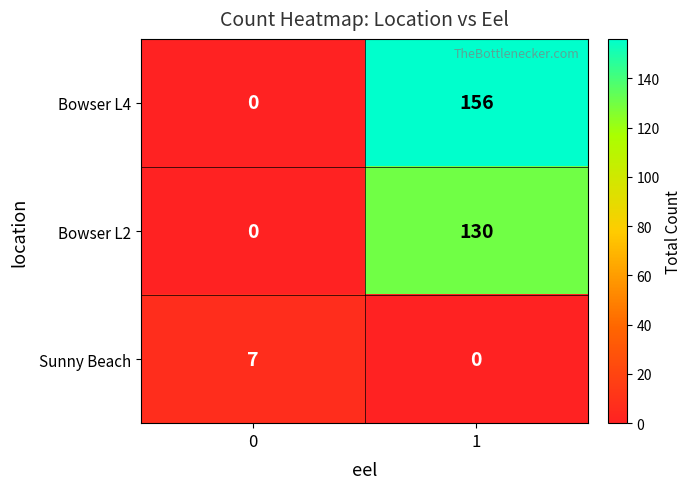

What is the sum of all Bowser L2 values?

130